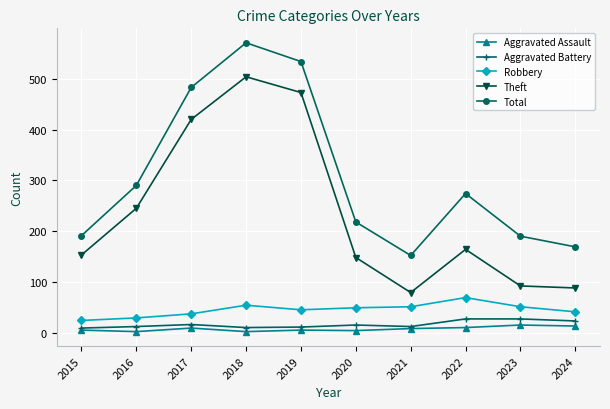

True or false: Aggravated Assault and Robbery cross at least once.

False